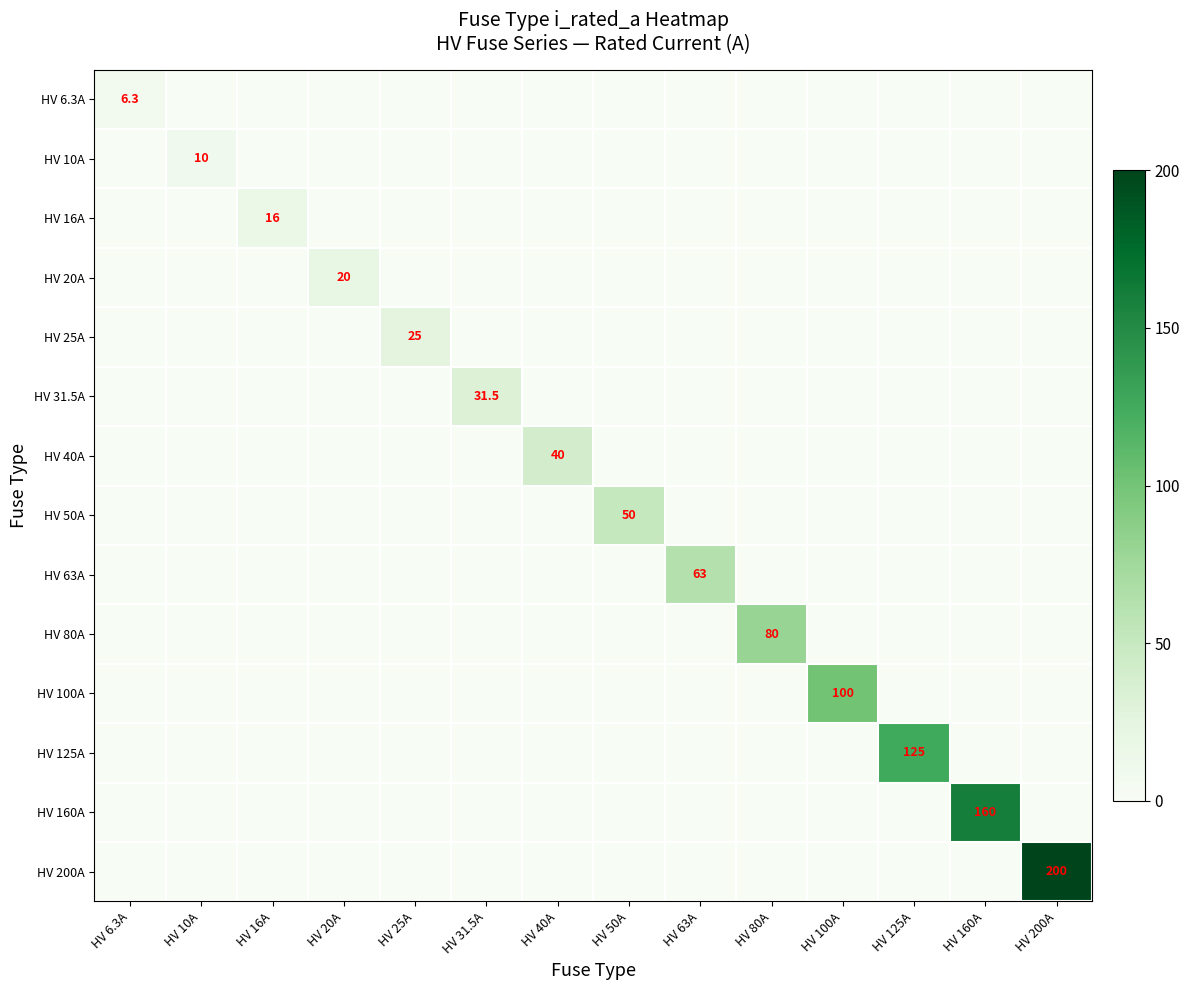

At which category is the sum across all series the highest?

HV 200A